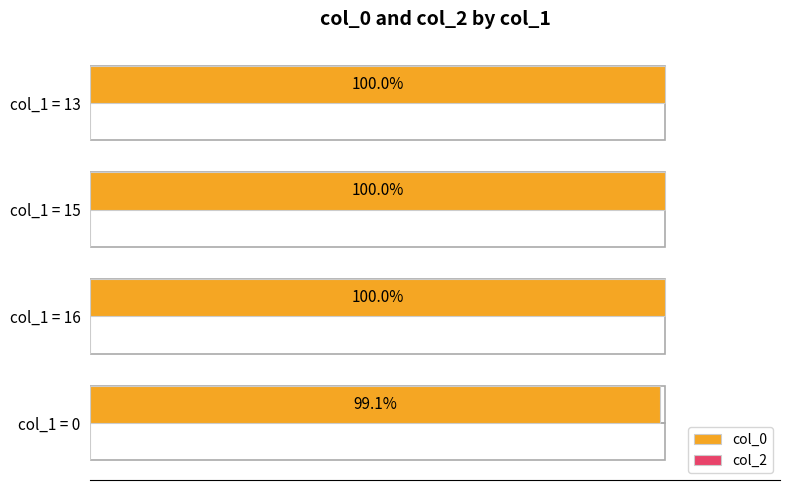

Which has a higher value, col_1 = 13 or col_1 = 0?

col_1 = 13